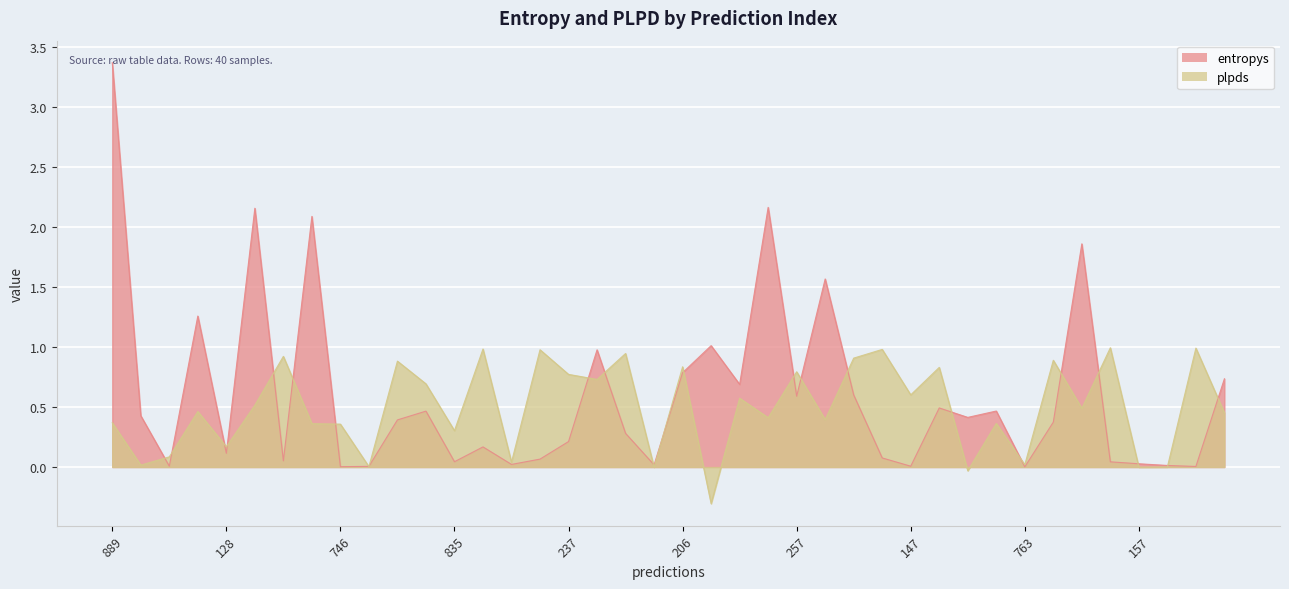

Rank the series by their average value, from highest to lowest.

entropys, plpds